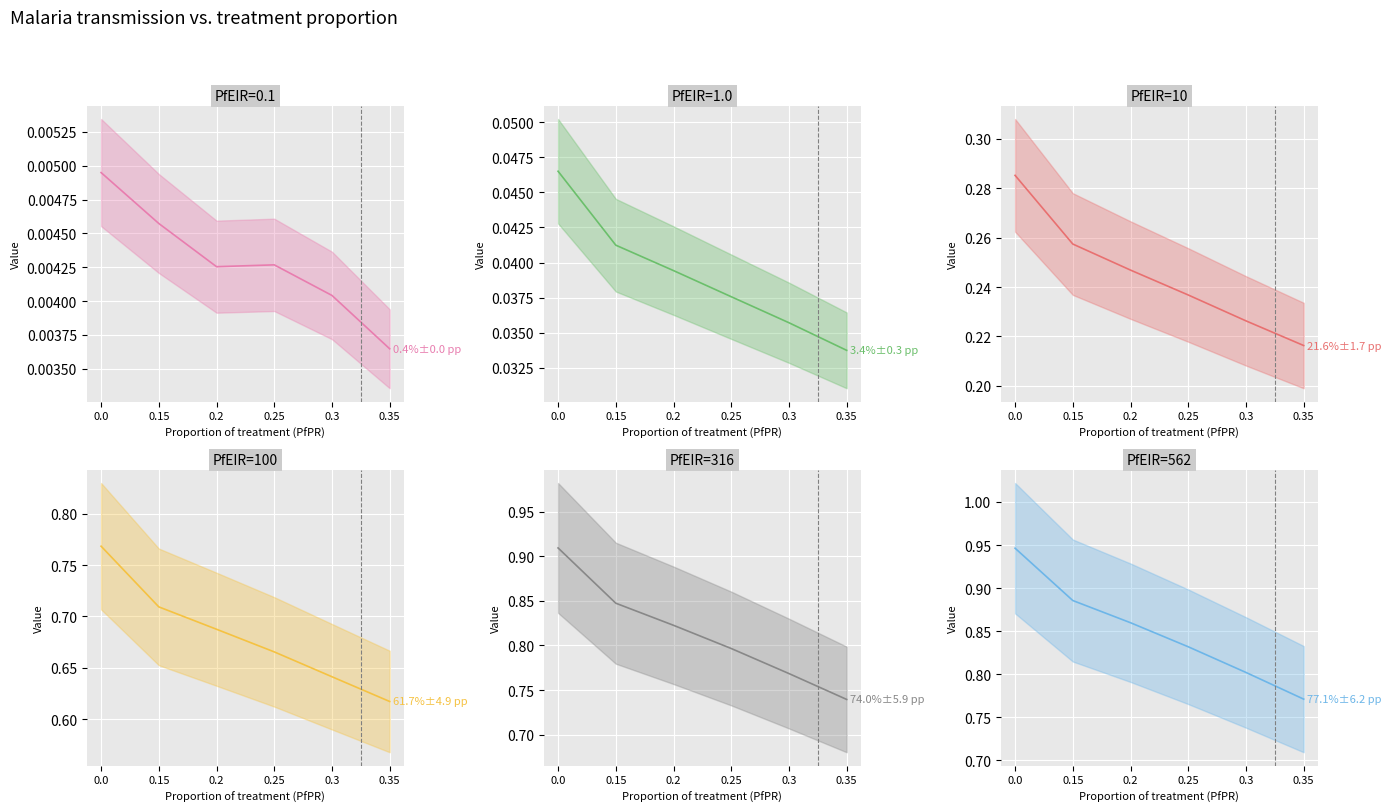

Does the chart display data point markers on the line(s)?

No